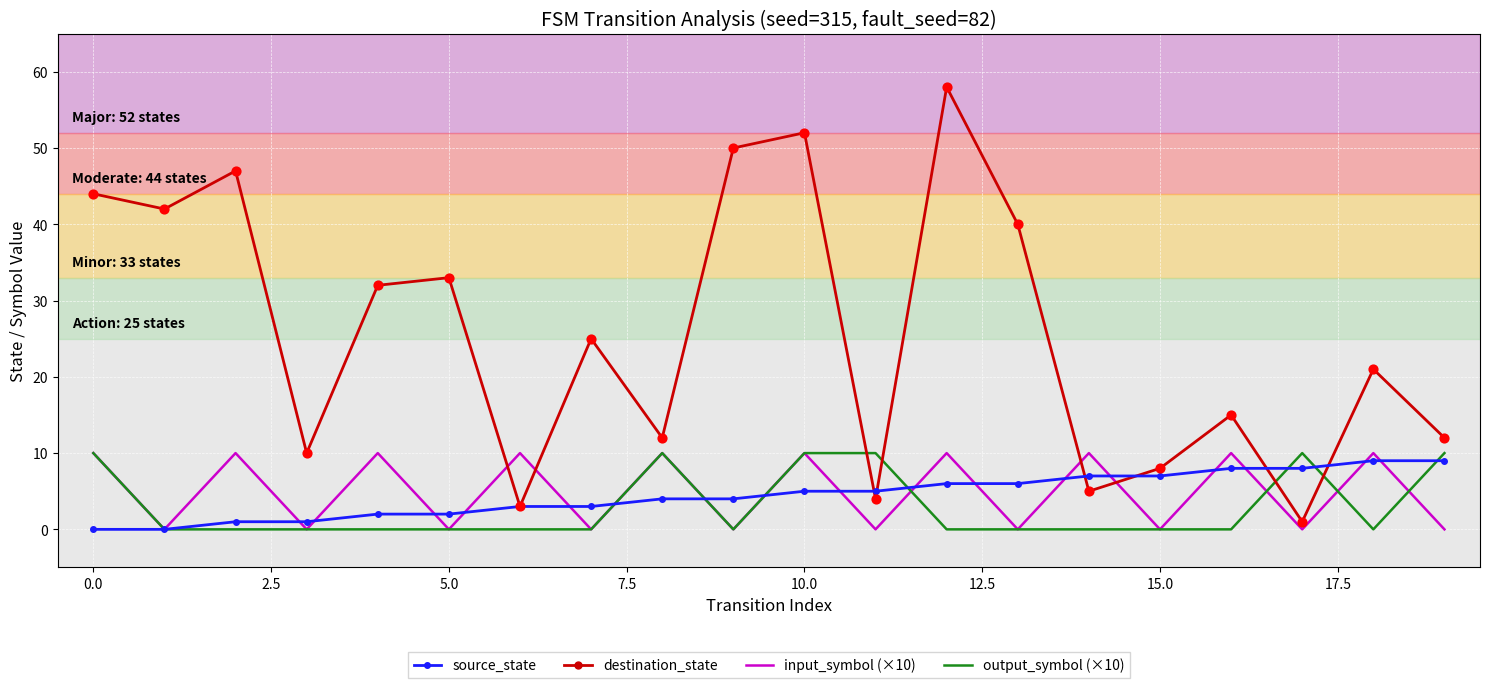

Which series has the largest range (max minus min)?

destination_state